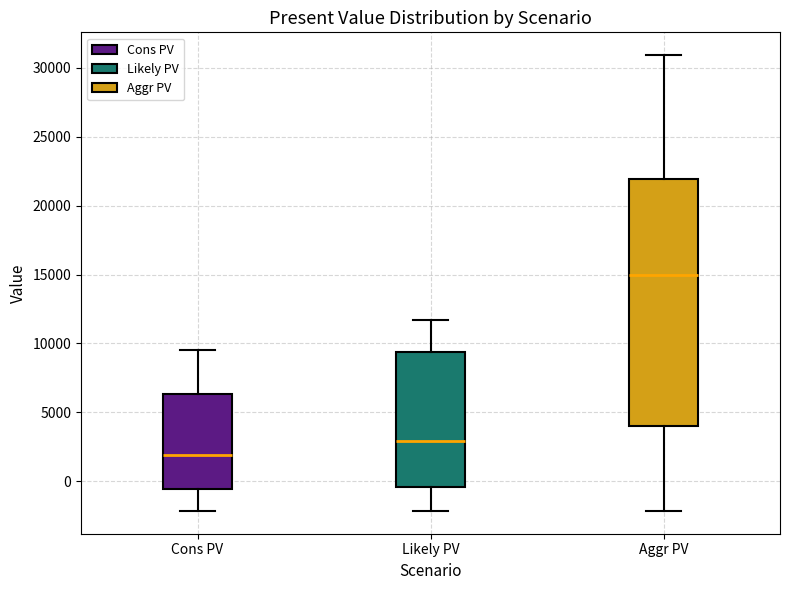

Reading left to right, read every box against the y-axis: the position of its median line, the range the box covers, and the ends of its whiskers. The values are not printed on the chart, so give them approximately, as read against the axis.

Cons PV: median 2000, box -500 to 6500, whiskers -2000 to 9500
Likely PV: median 3000, box -500 to 9500, whiskers -2000 to 11500
Aggr PV: median 15000, box 4000 to 22000, whiskers -2000 to 31000